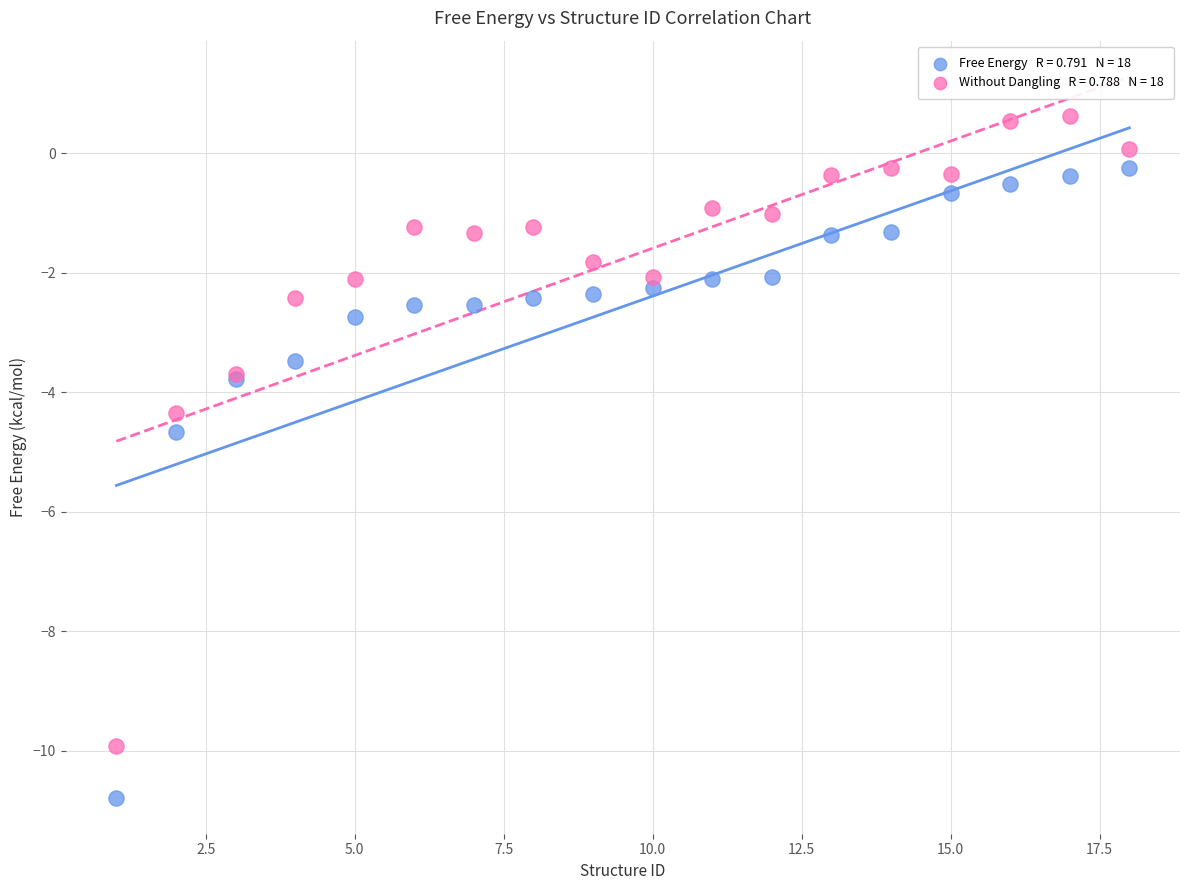

Across all series, what Y value is closest to -5?

-4.7